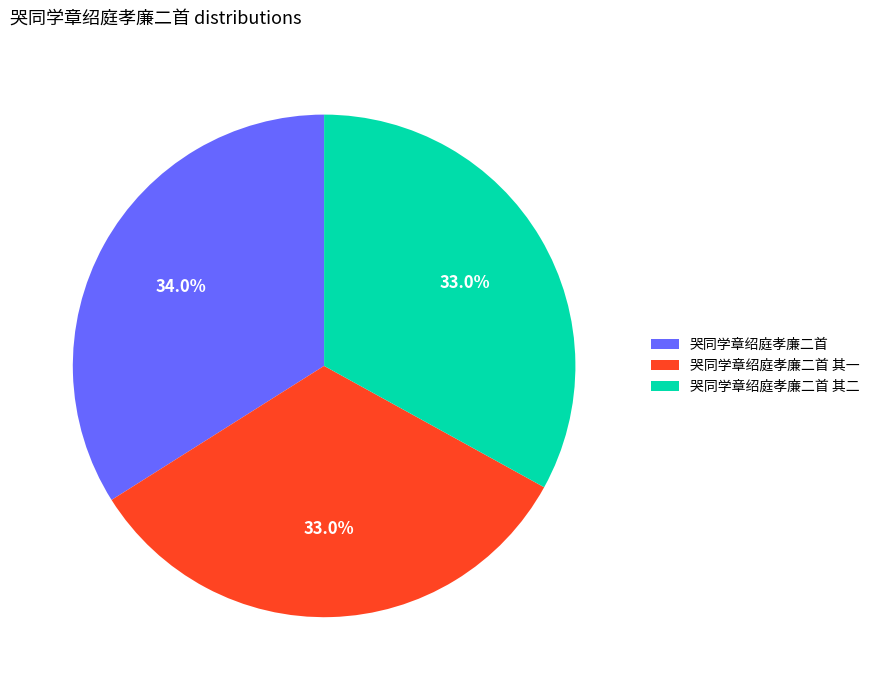

How many segments does this pie chart have?

3